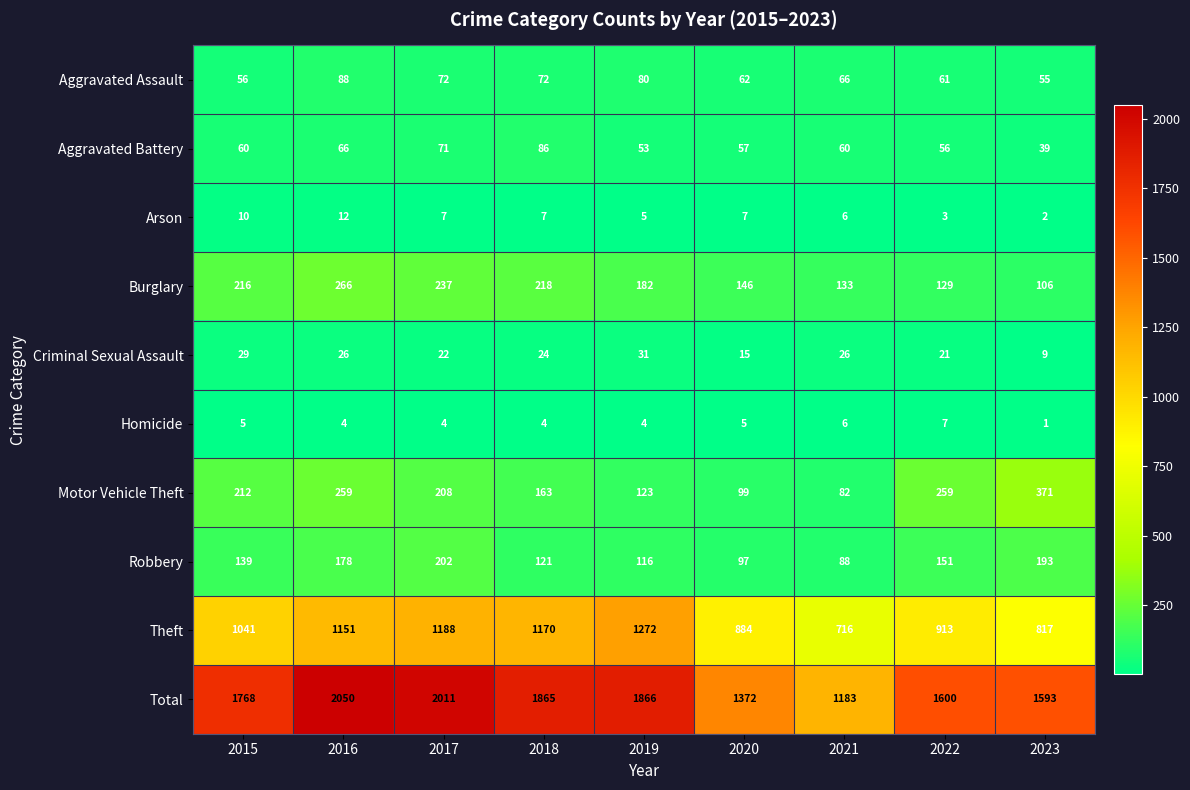

What is the difference between the Aggravated Assault values at 2019 and 2015?

24